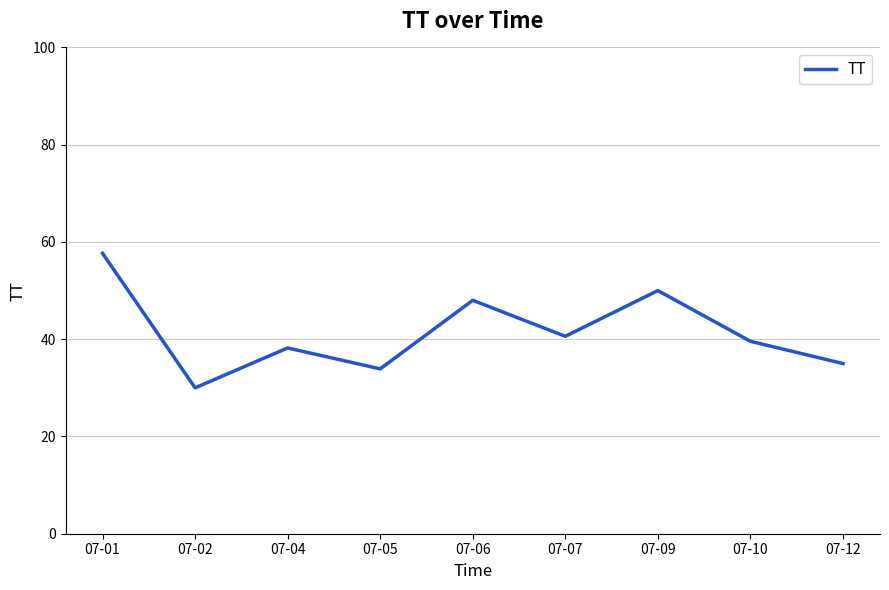

Is it true that the value at 07-07 is 40.6?

True